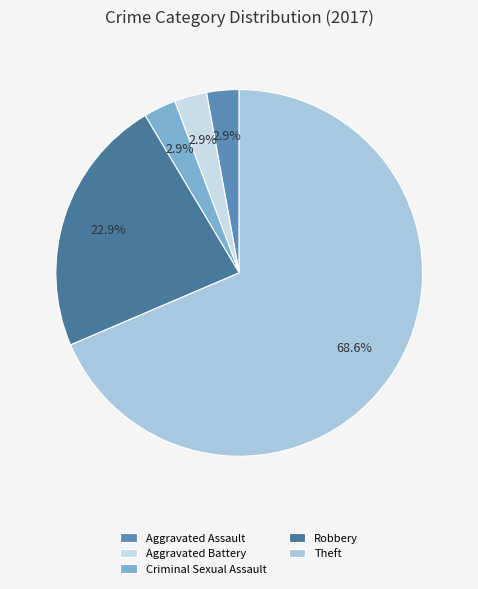

Count the number of slices in the pie.

5